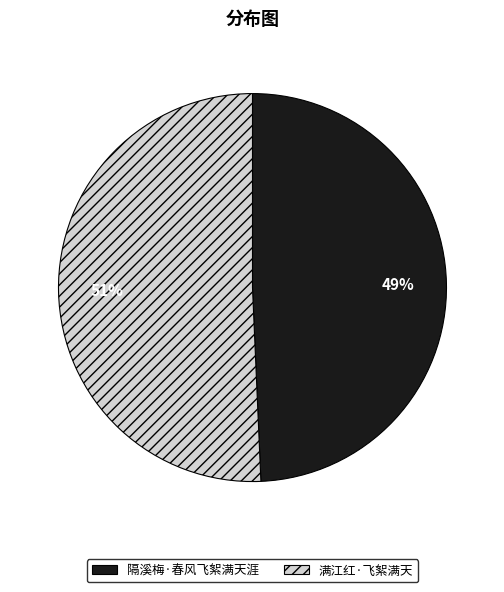

What percentage is the 满江红·飞絮满天 slice, to the nearest percent?

51%